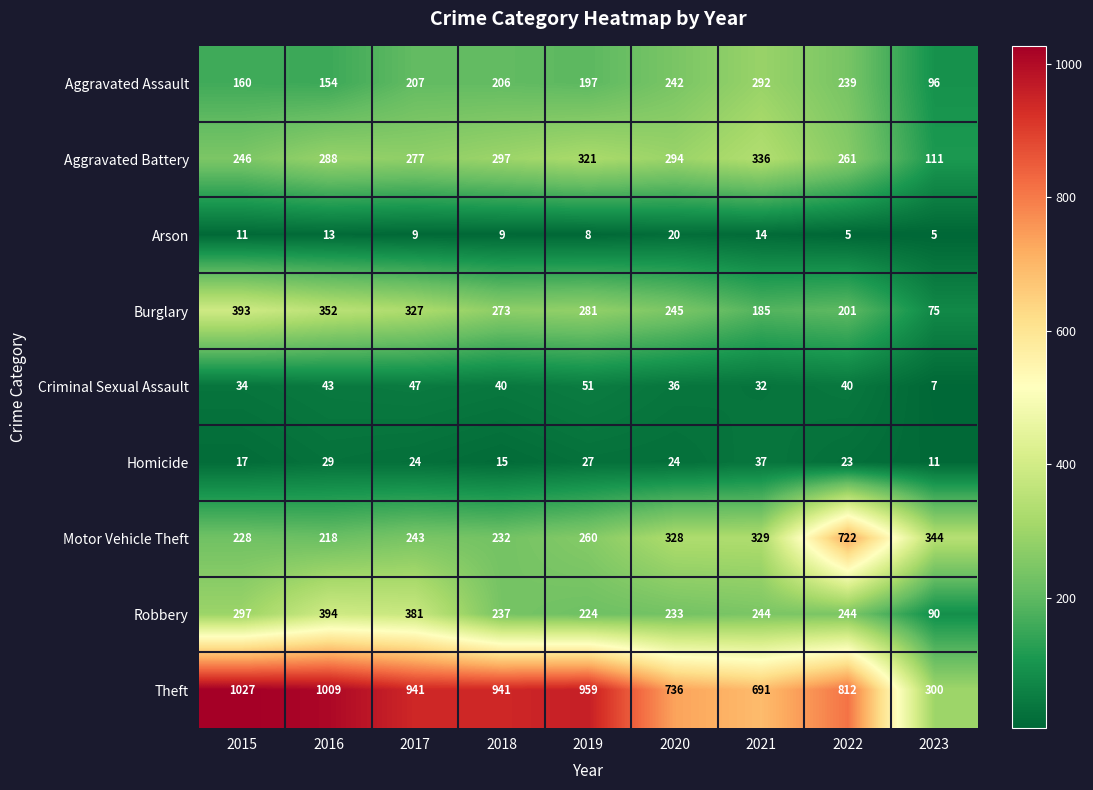

What is the spread (max minus min) of values at 2022?

807